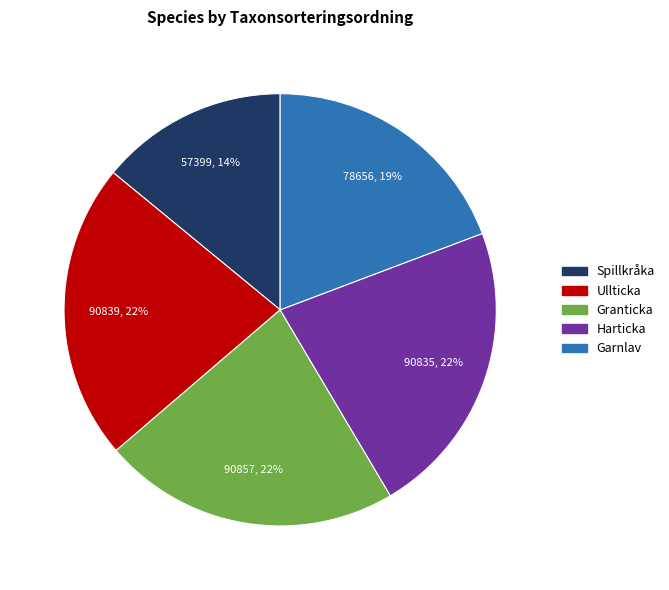

Is the sum of Harticka and Garnlav greater than half?

No